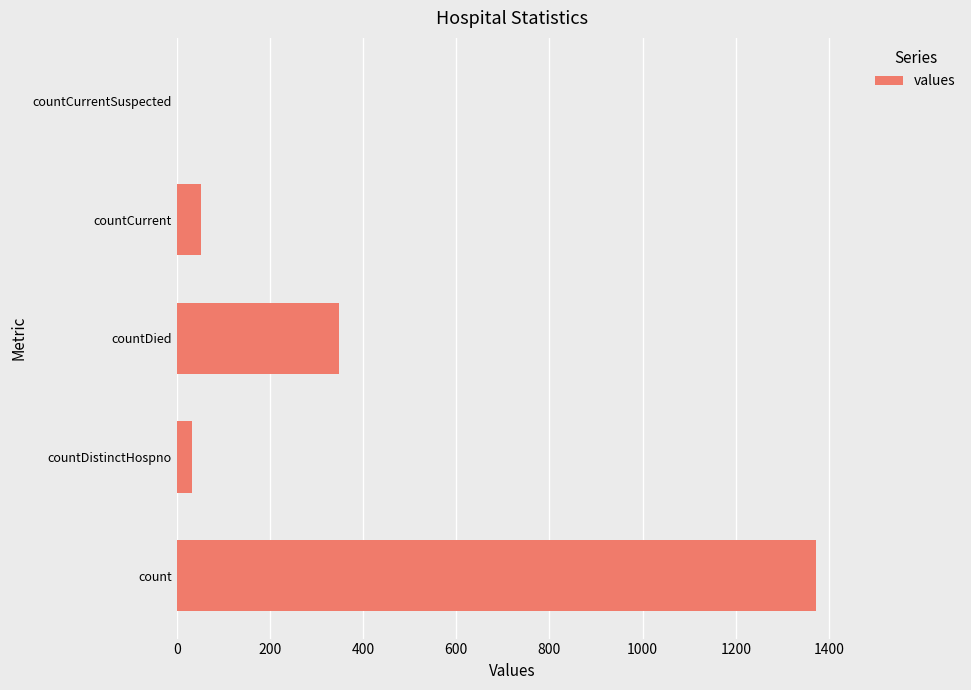

What is the sum of the values at countCurrentSuspected and countDied?

349